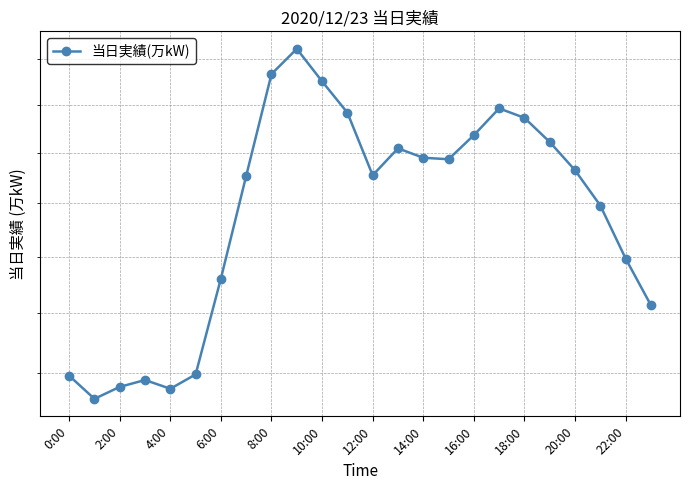

Does the chart display data point markers on the line(s)?

Yes